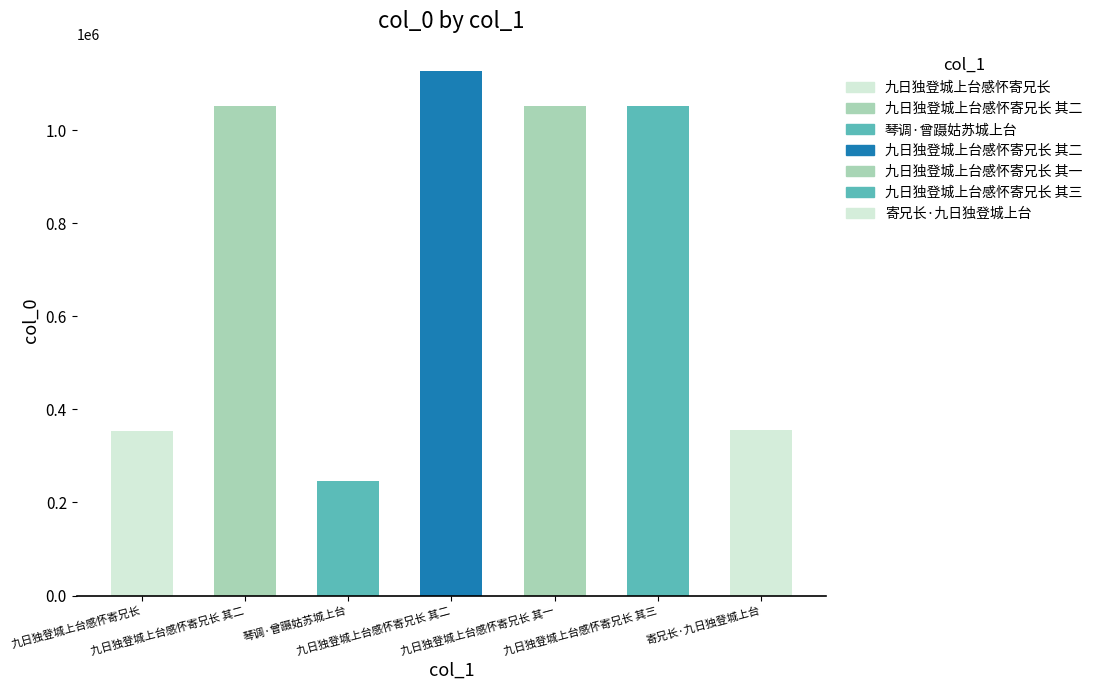

List the labels in order of value, largest first.

九日独登城上台感怀寄兄长 其二, 九日独登城上台感怀寄兄长 其三, 九日独登城上台感怀寄兄长 其二, 九日独登城上台感怀寄兄长 其一, 寄兄长·九日独登城上台, 九日独登城上台感怀寄兄长, 琴调·曾蹑姑苏城上台